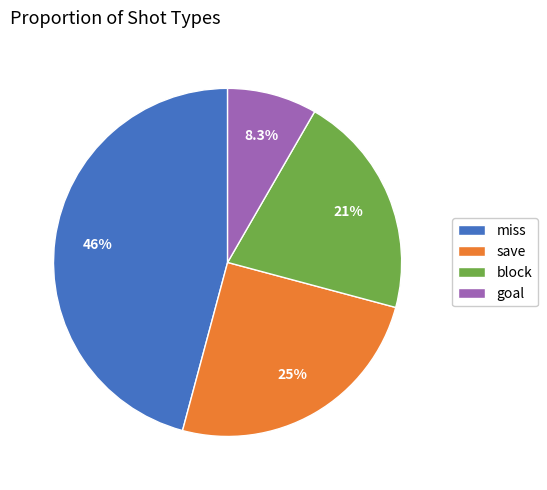

Rank the categories by value from lowest to highest.

goal, block, save, miss